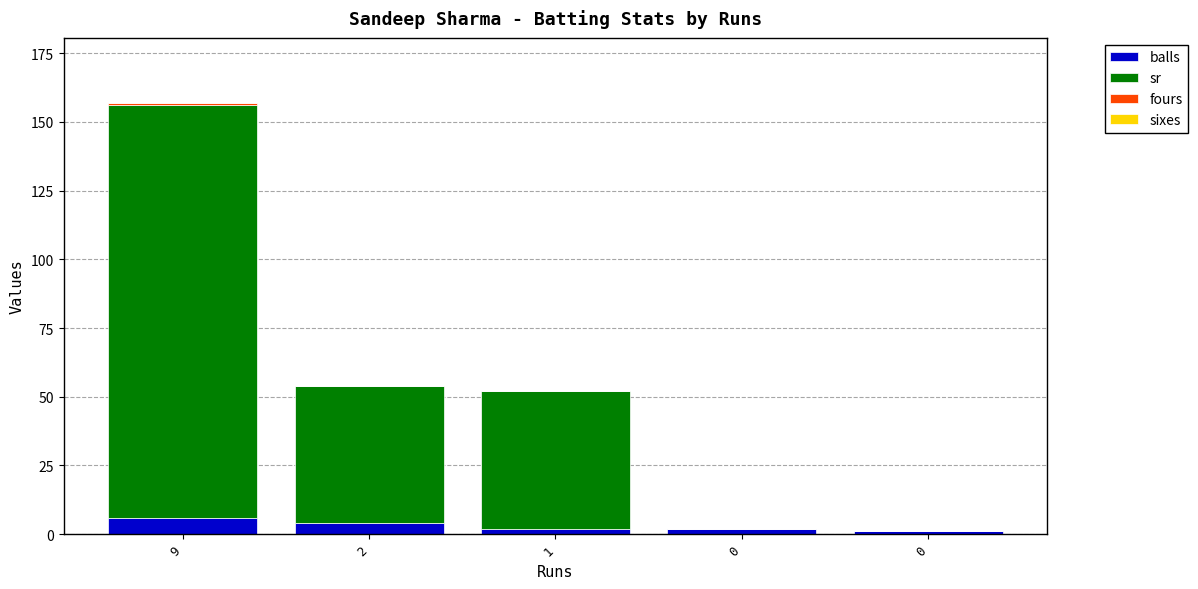

True or false: sr has a value of 150 at 9.

True